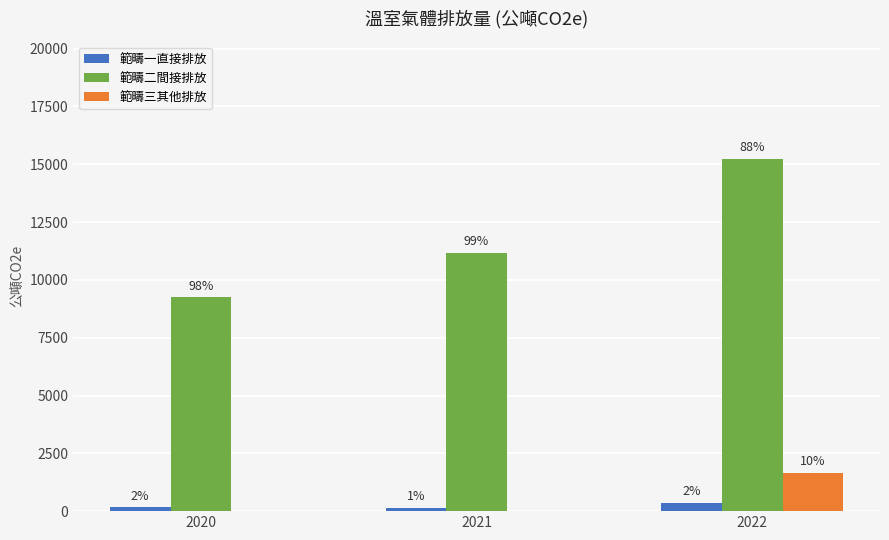

Is it true that 範疇三其他排放 equals -1157.3 at 2020?

False